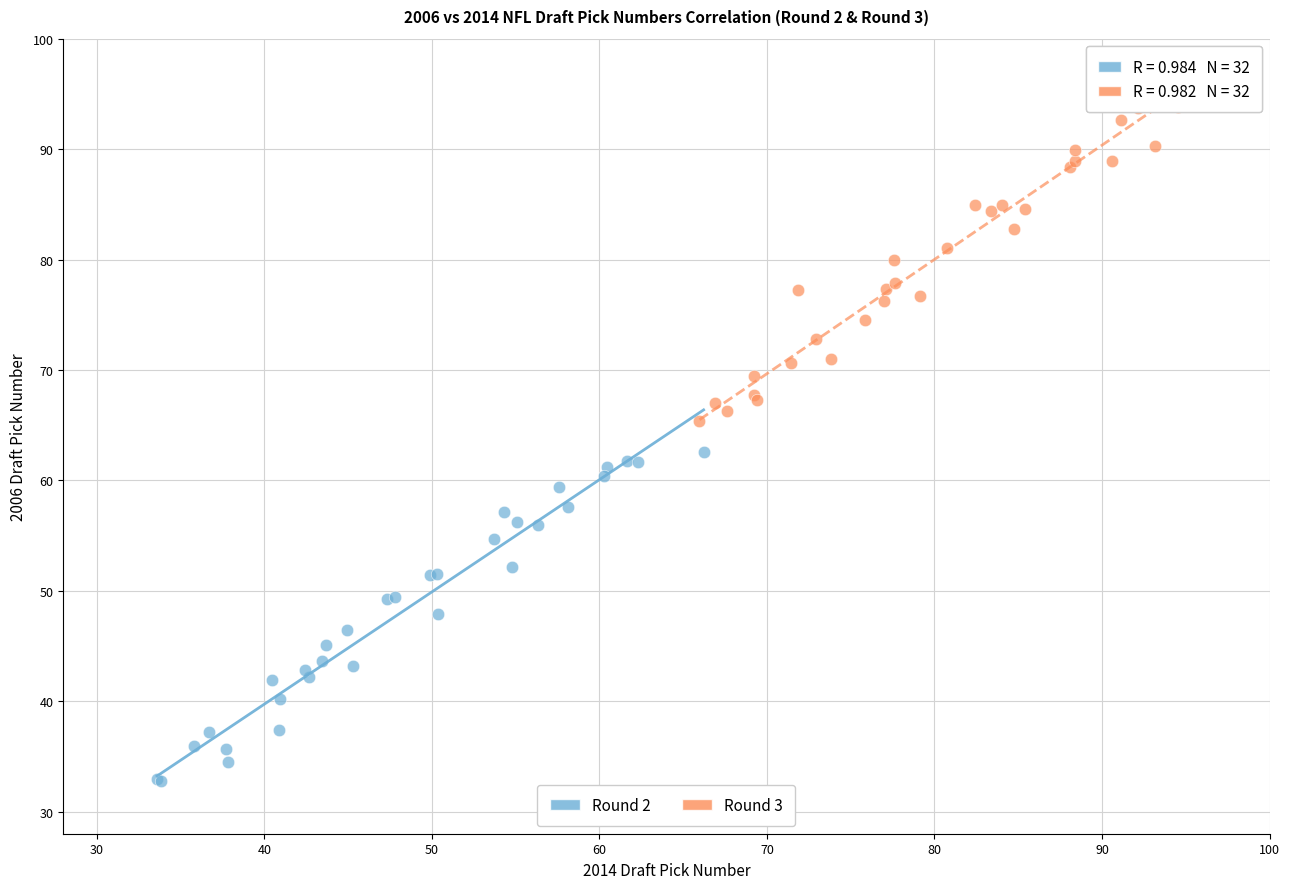

Which series contains the lowest Y value?

Round 2